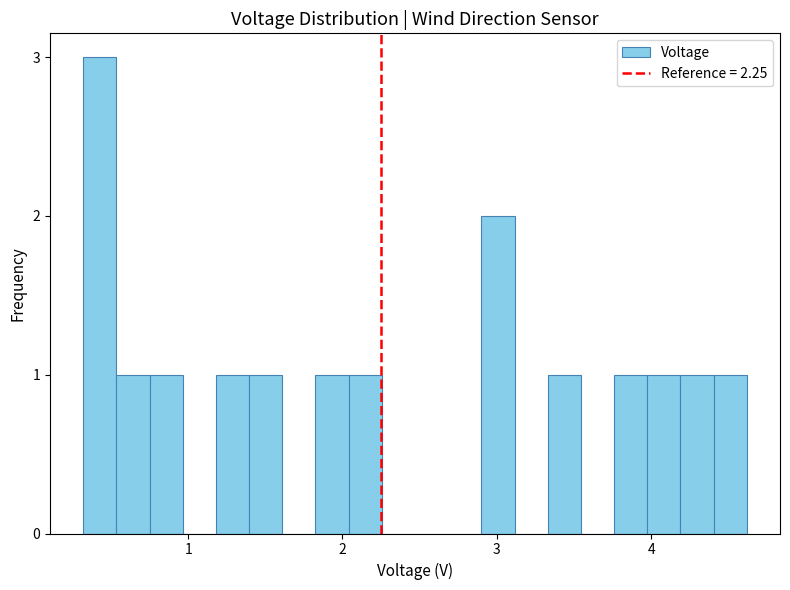

Read against the x-axis, roughly where is the centre of the tallest bar?

0.4